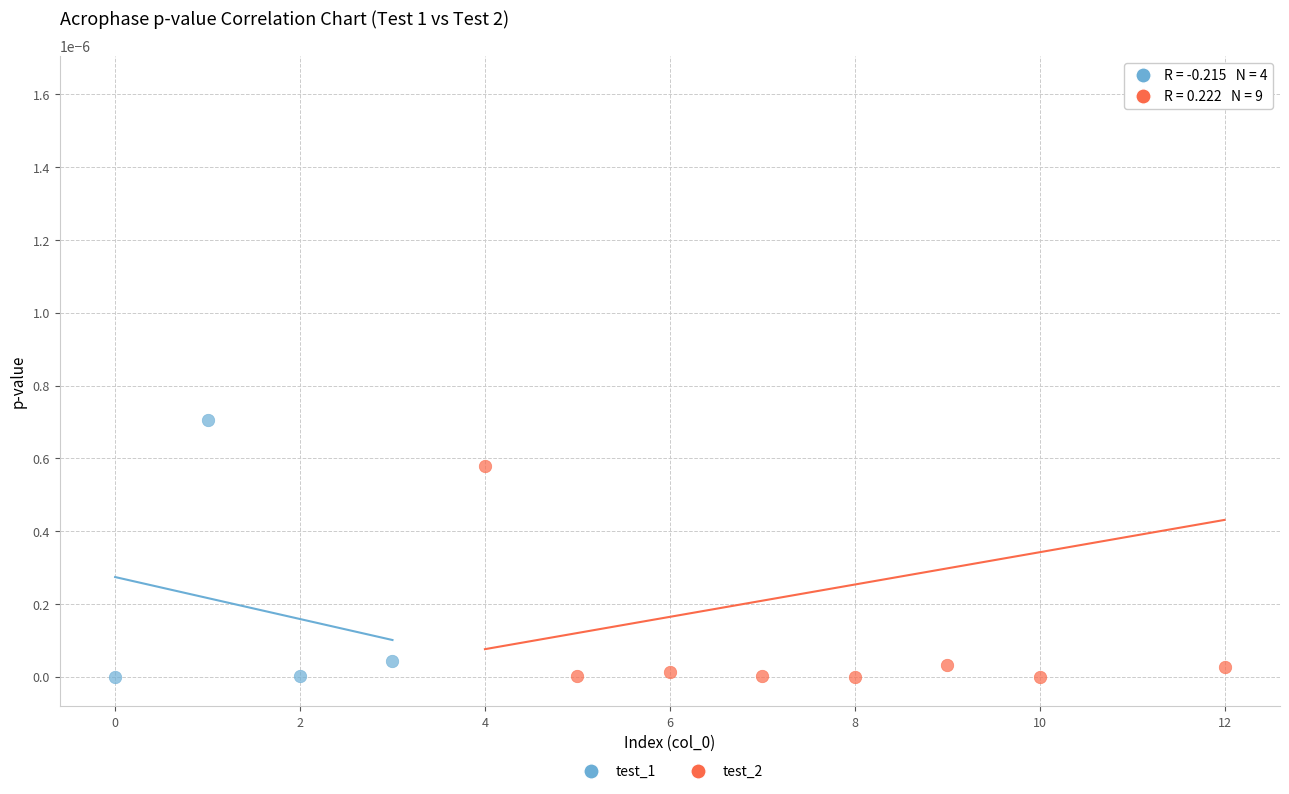

Which series has the widest spread of Y values?

test_2